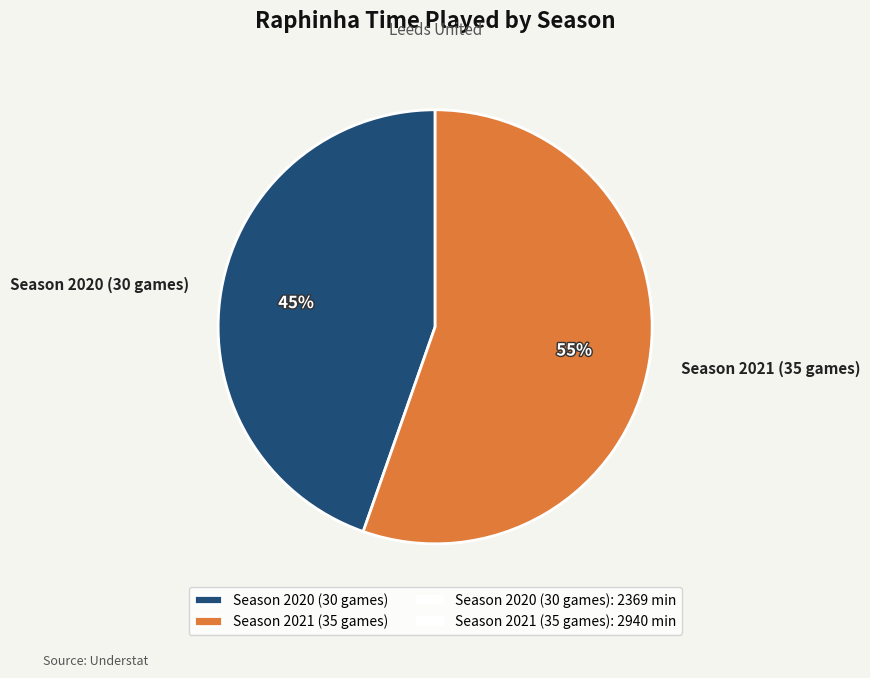

True or false: Season 2020 (30 games) accounts for 57% of the total.

False